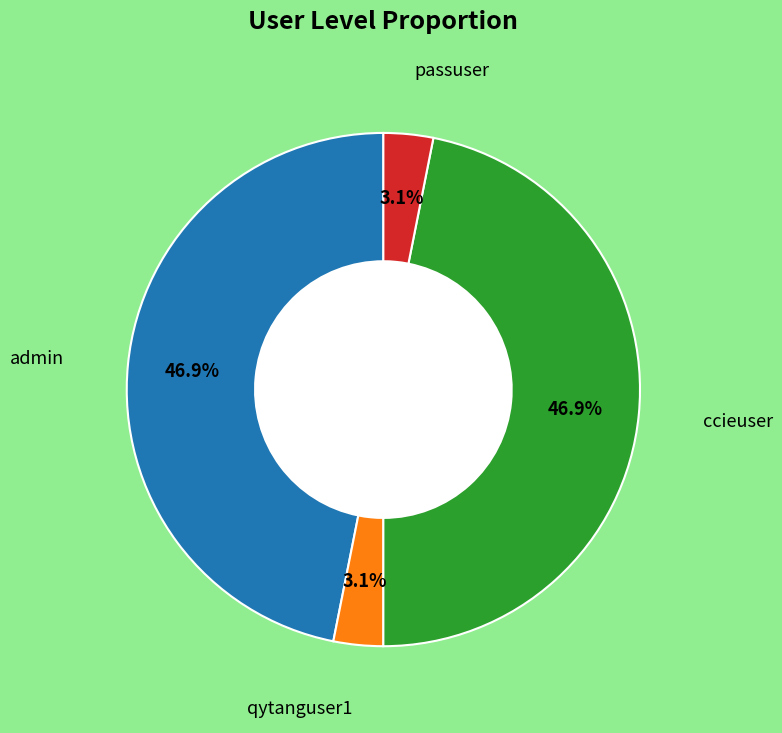

Is there any slice that represents more than half of the pie?

No